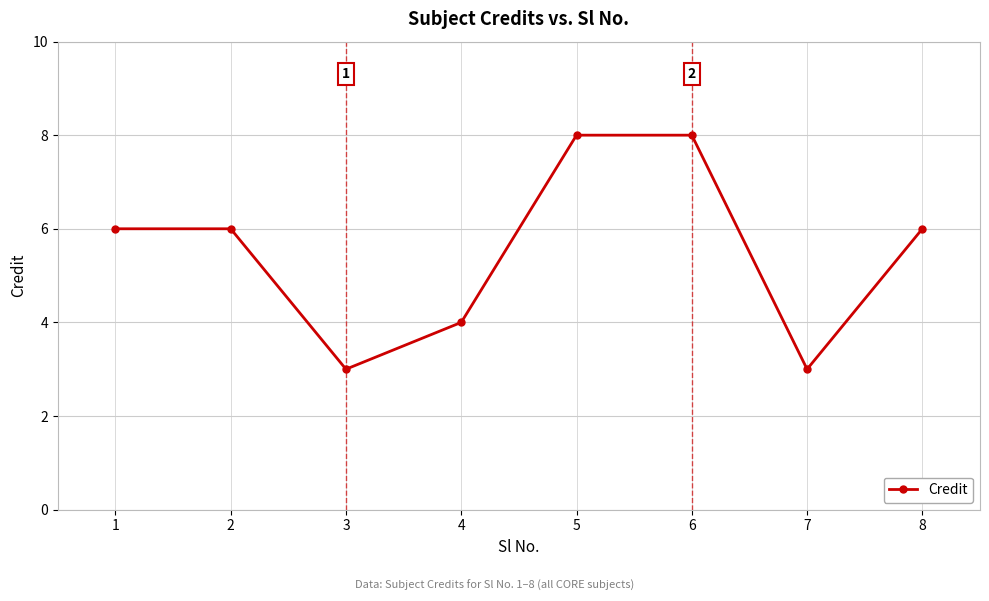

What is the maximum value shown in the chart?

8